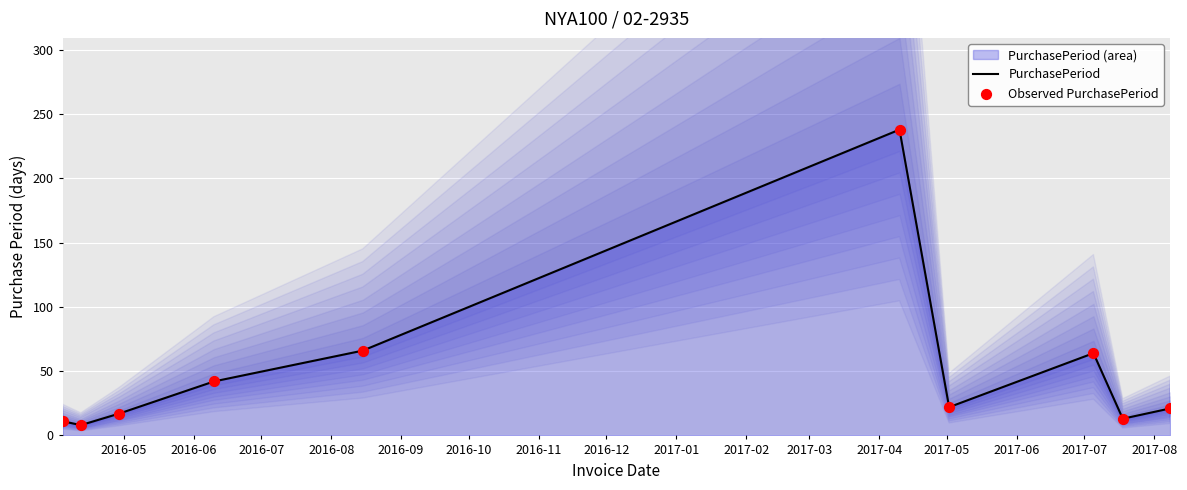

What is the highest value of the PurchasePeriod series?

238